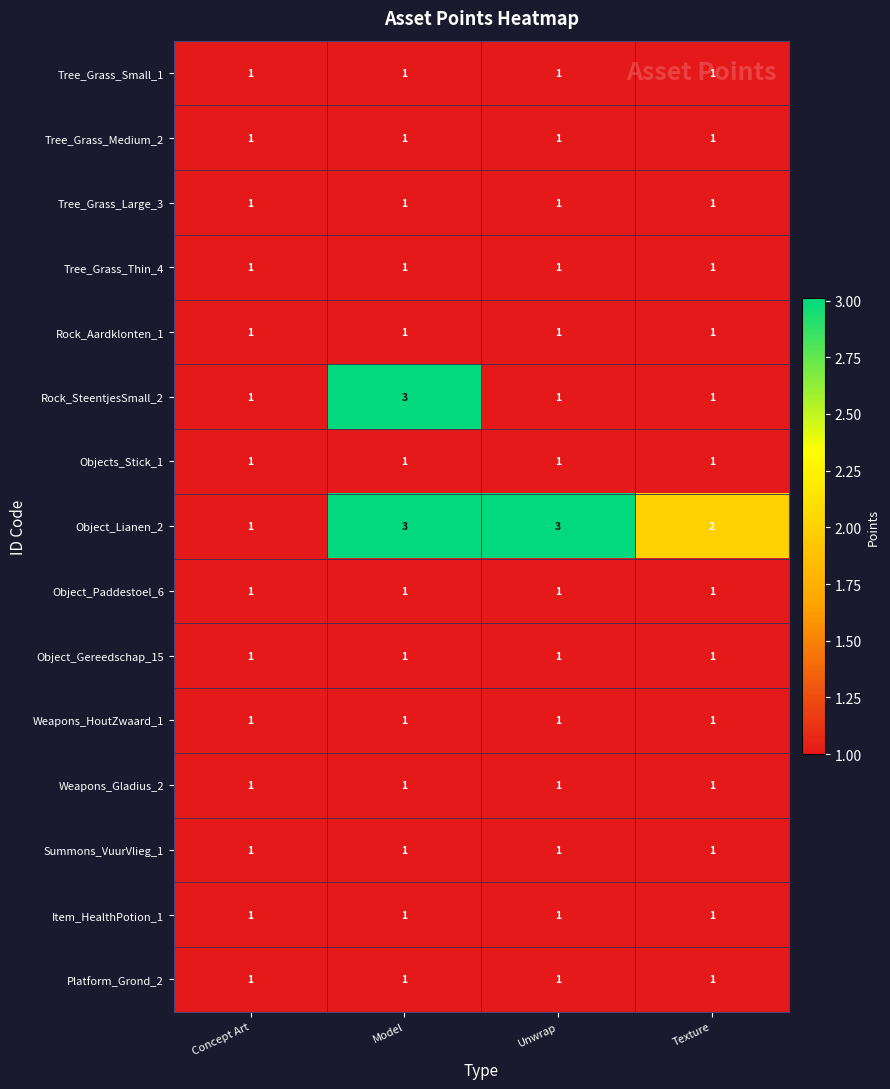

The Rock_Aardklonten_1 series shows 2 at Unwrap. True or false?

False